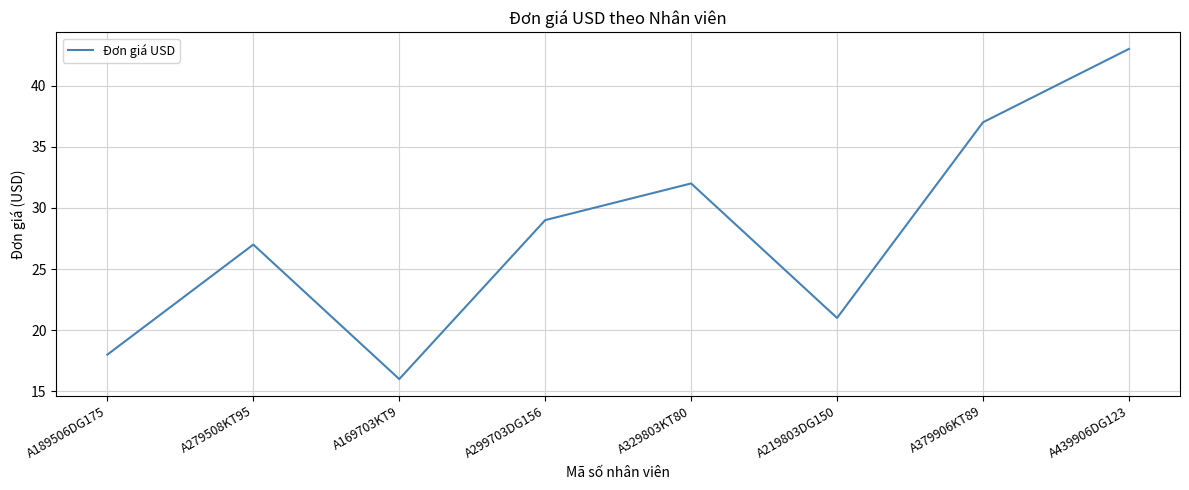

Reading left to right, extract all data points from this chart.

A189506DG175=18	A279508KT95=27	A169703KT9=16	A299703DG156=29	A329803KT80=32	A219803DG150=21	A379906KT89=37	A439906DG123=43